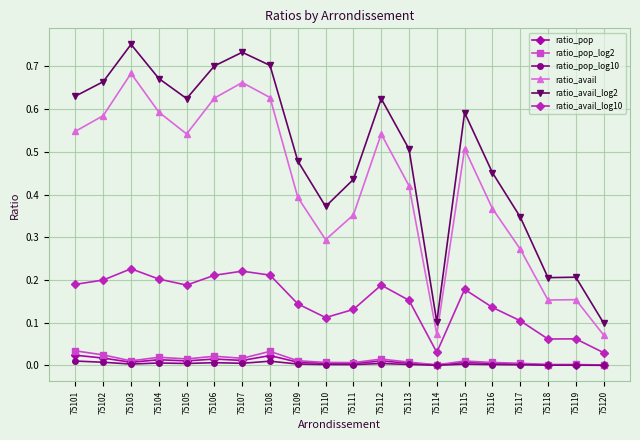

Which series has the widest spread of values?

ratio_avail_log2